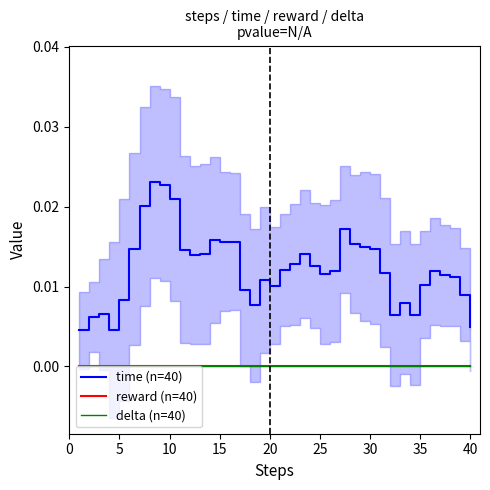

True or false: delta (n=40) and reward (n=40) cross at least once.

False